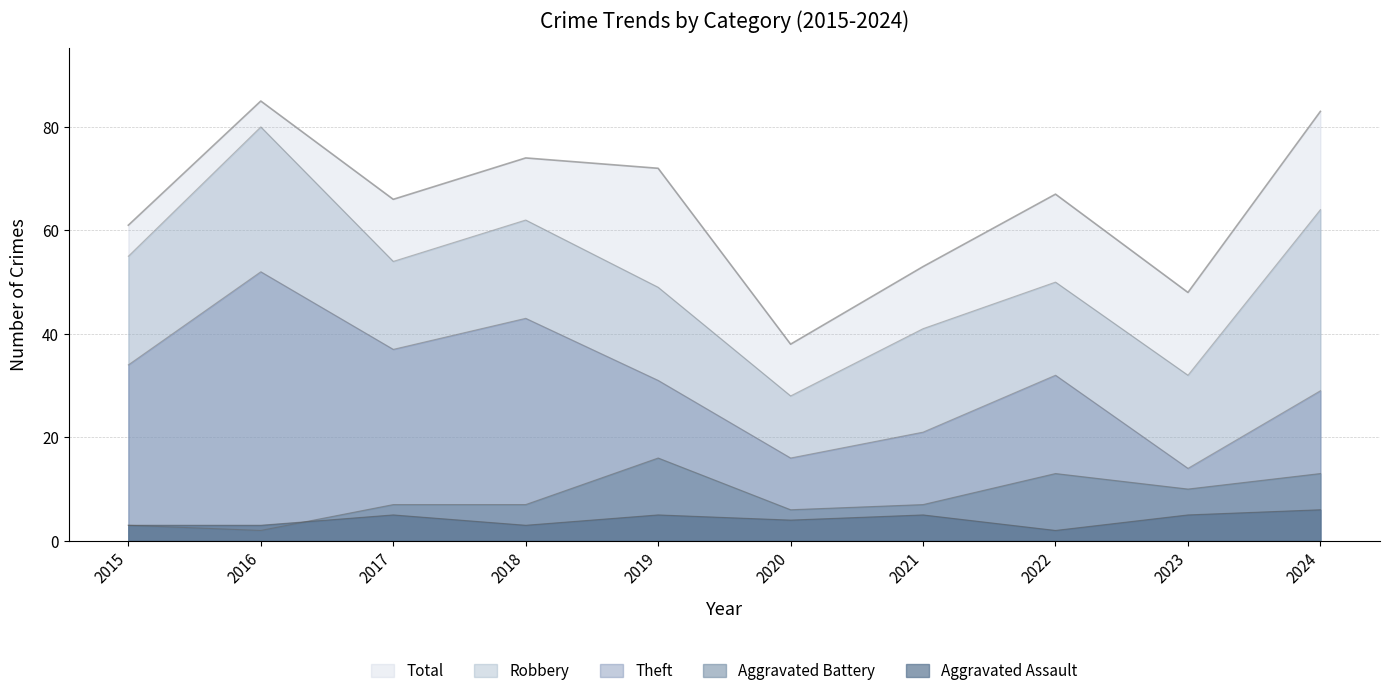

True or false: Aggravated Battery and Total cross at least once.

False